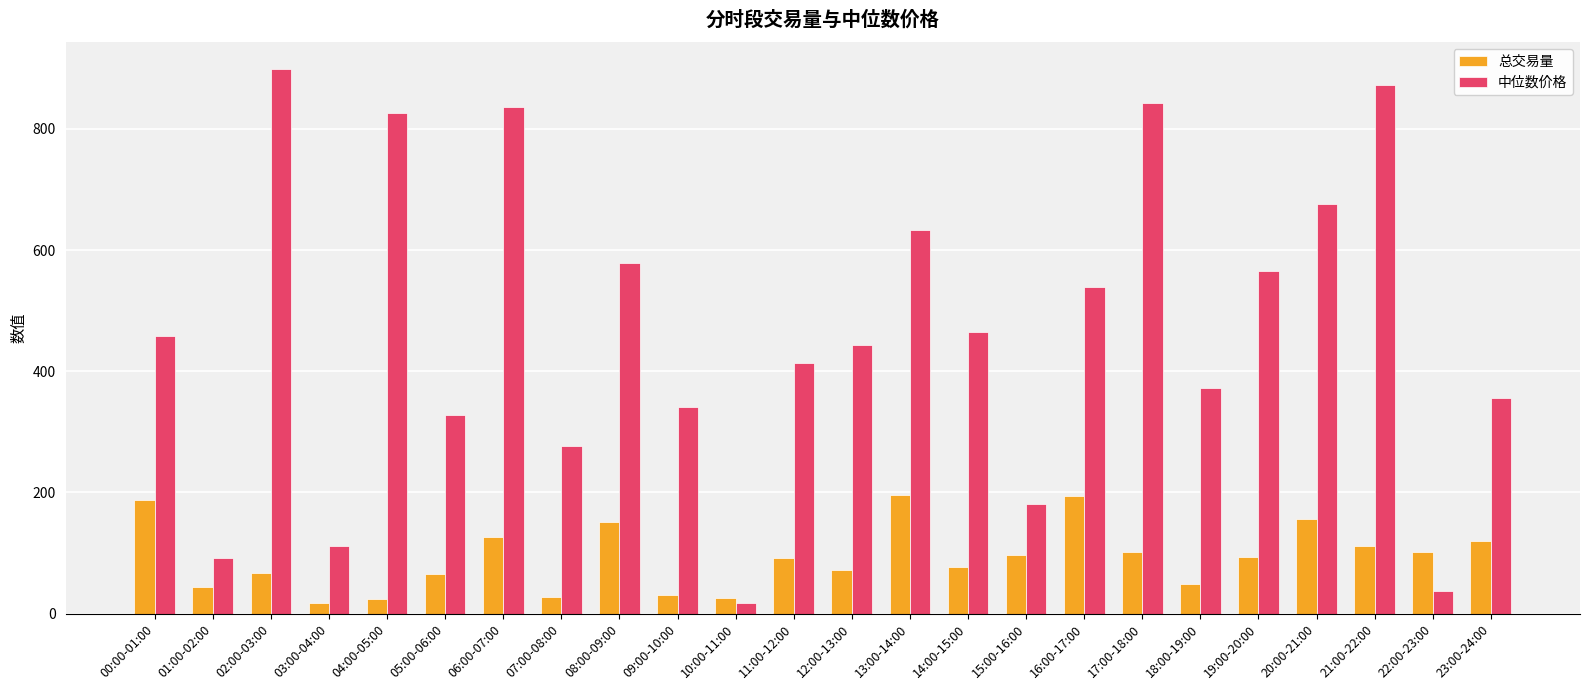

What value does the 总交易量 series have at 19:00-20:00?

93.7